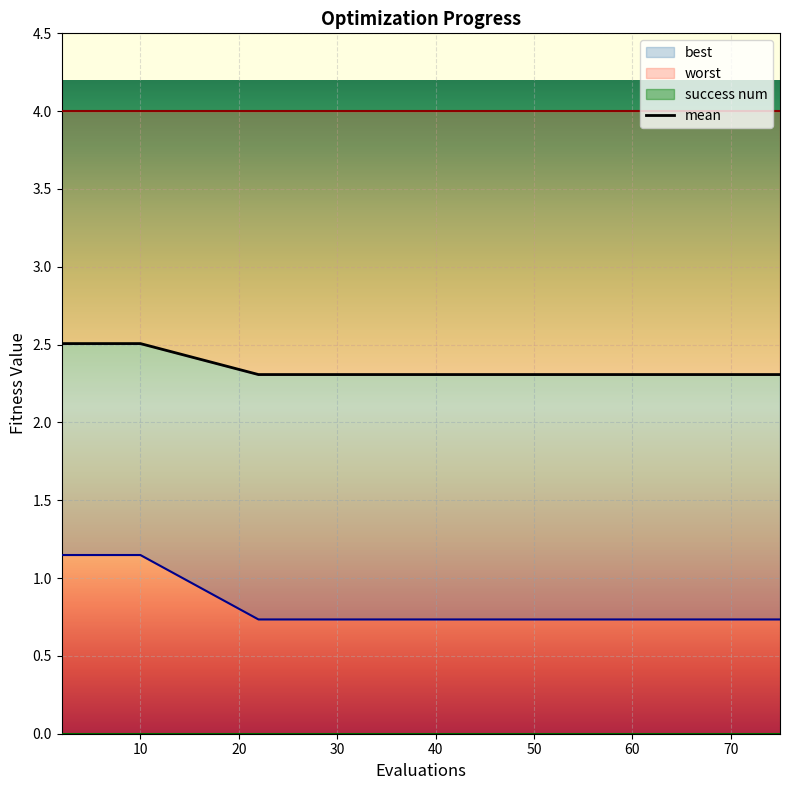

Which series has the largest total across all categories?

mean